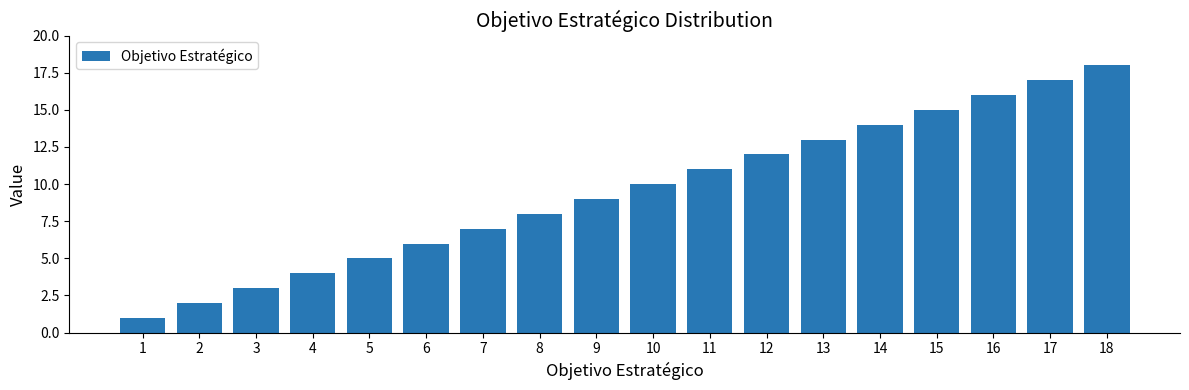

What is the difference between the values at 12 and 2?

10